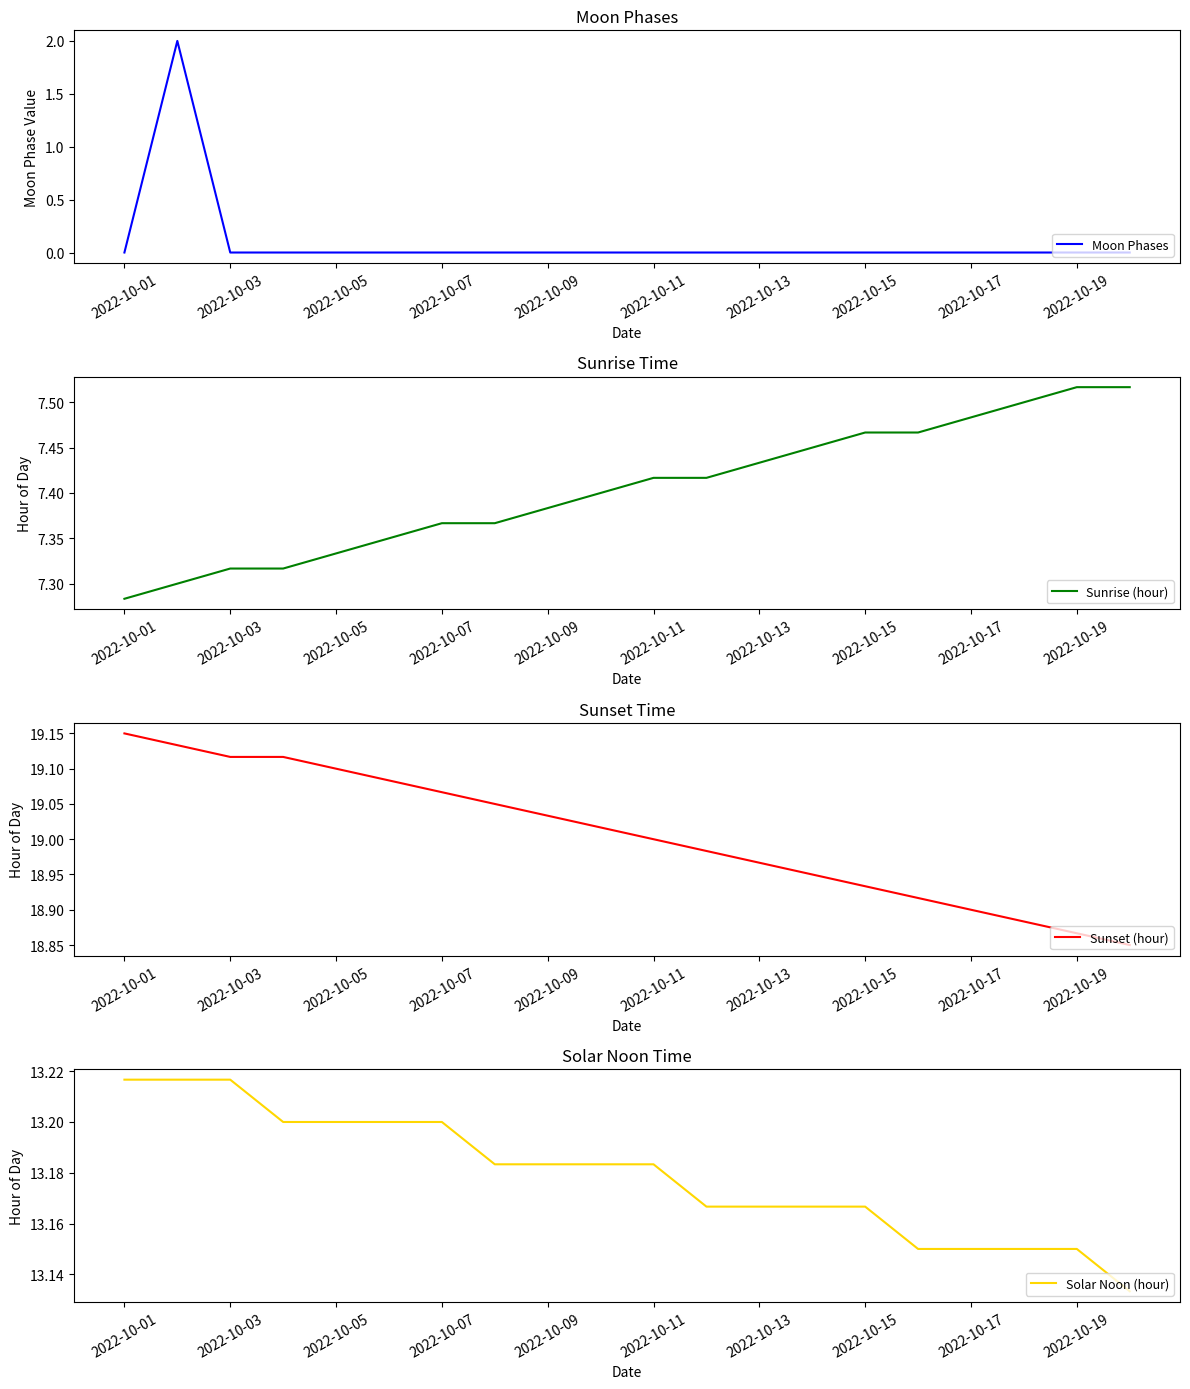

At which label is Sunrise (hour) closest to 7?

2022-10-01